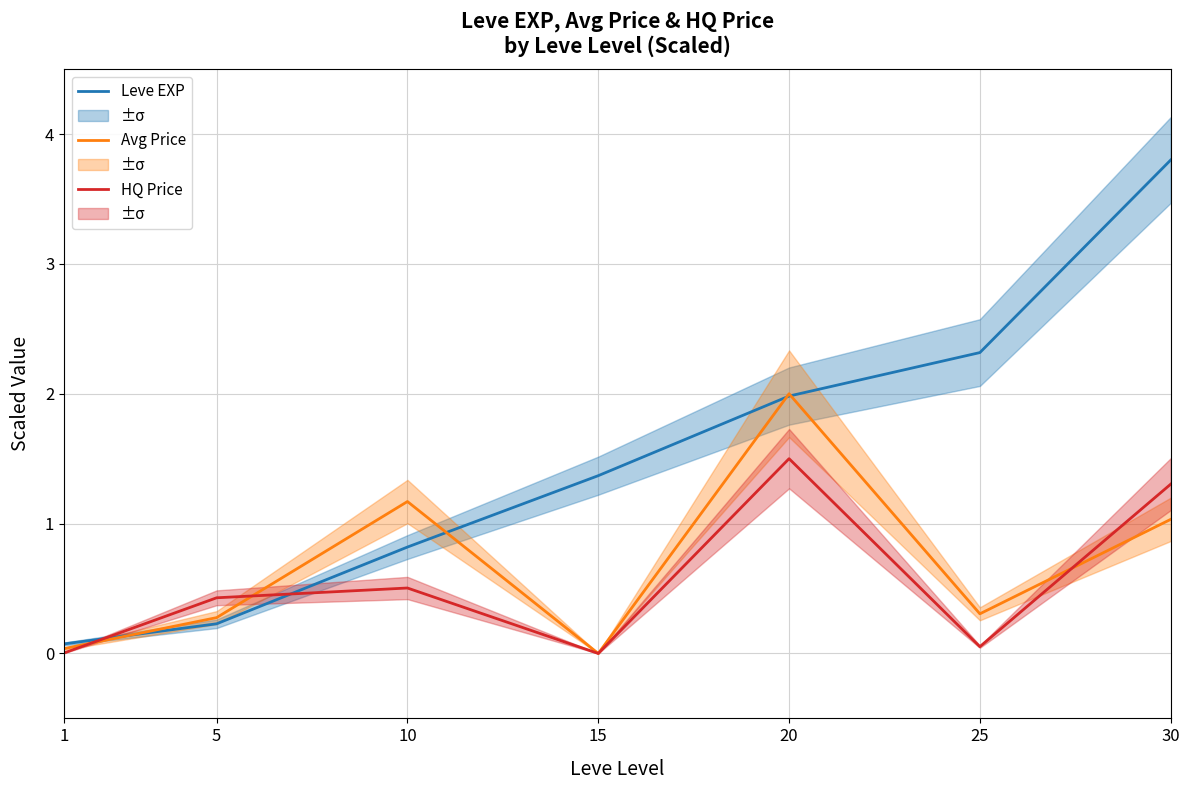

How many intersections are there between Leve EXP and Avg Price?

4